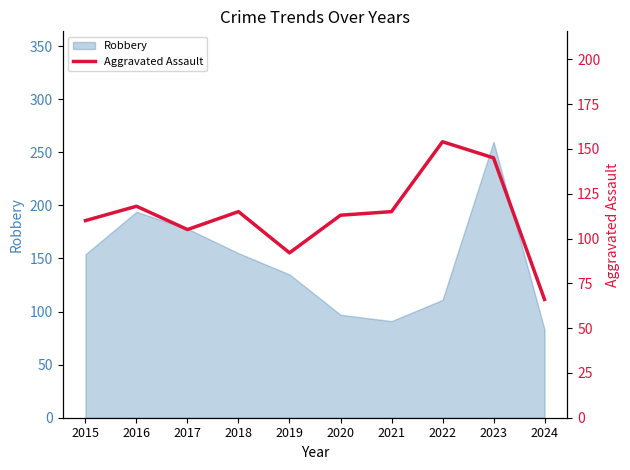

Reading right to left, extract all data points from this chart.

66	145	154	115	113	92	115	105	118	110